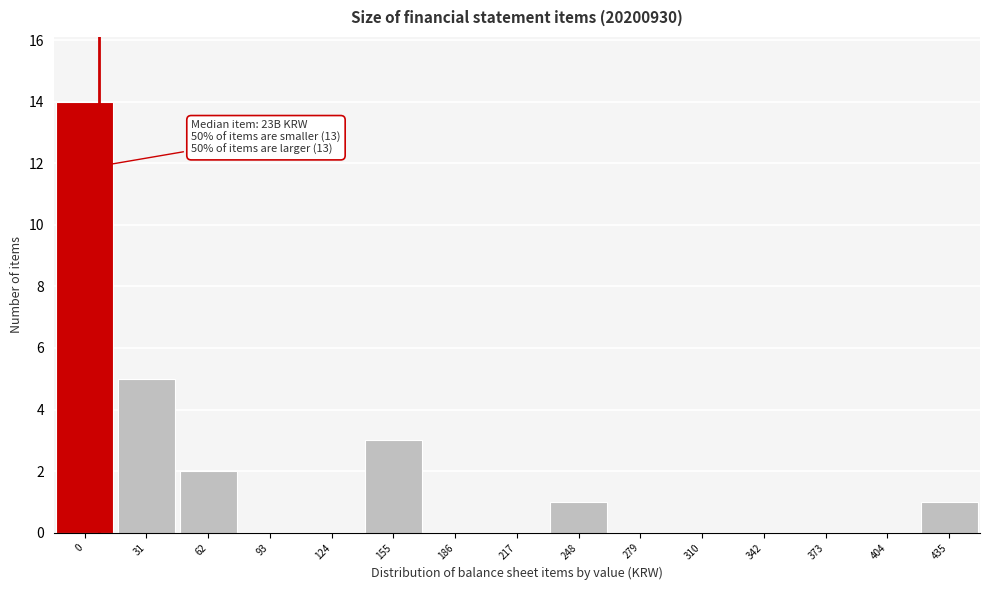

Reading right to left, transcribe all the data shown in this chart.

435=1	404=0	373=0	342=0	310=0	279=0	248=1	217=0	186=0	155=3	124=0	93=0	62=2	31=5	0=14